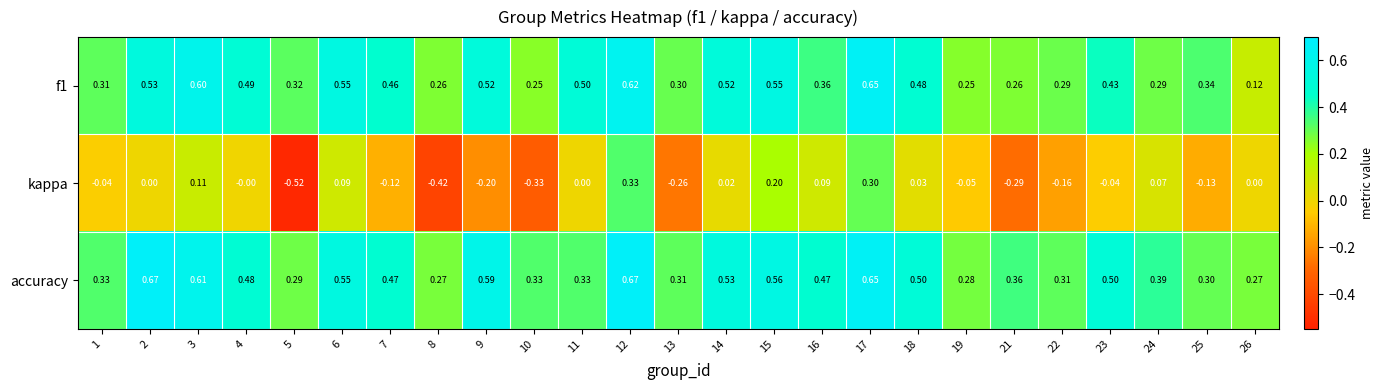

Is the value of f1 at 12 greater than the value of accuracy at 24?

Yes